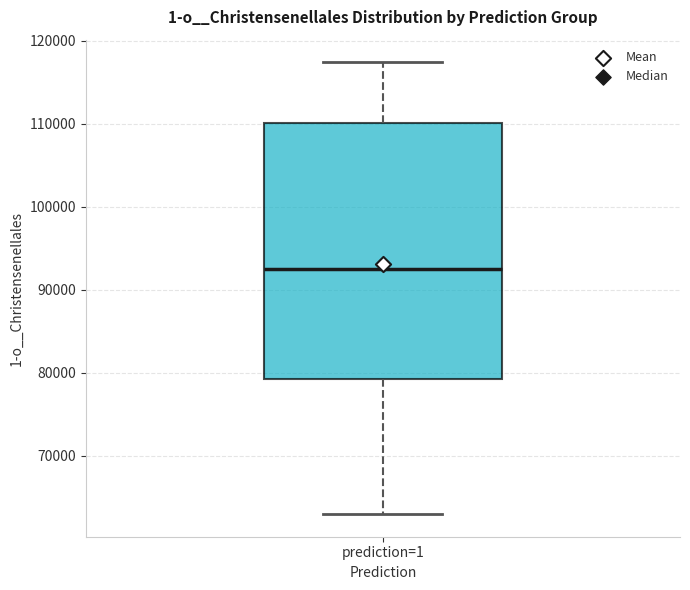

Where does the lower whisker of the box for prediction=1 end on the y-axis? The values are not printed on the chart, so give them approximately, as read against the axis.

63000